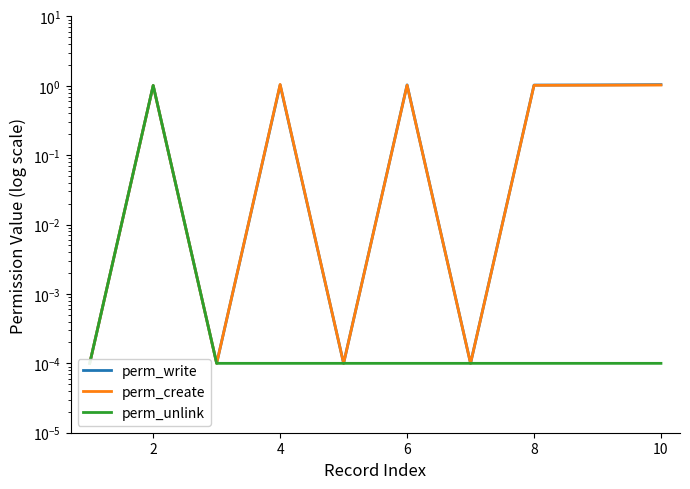

At which category does perm_unlink reach its first local peak?

2